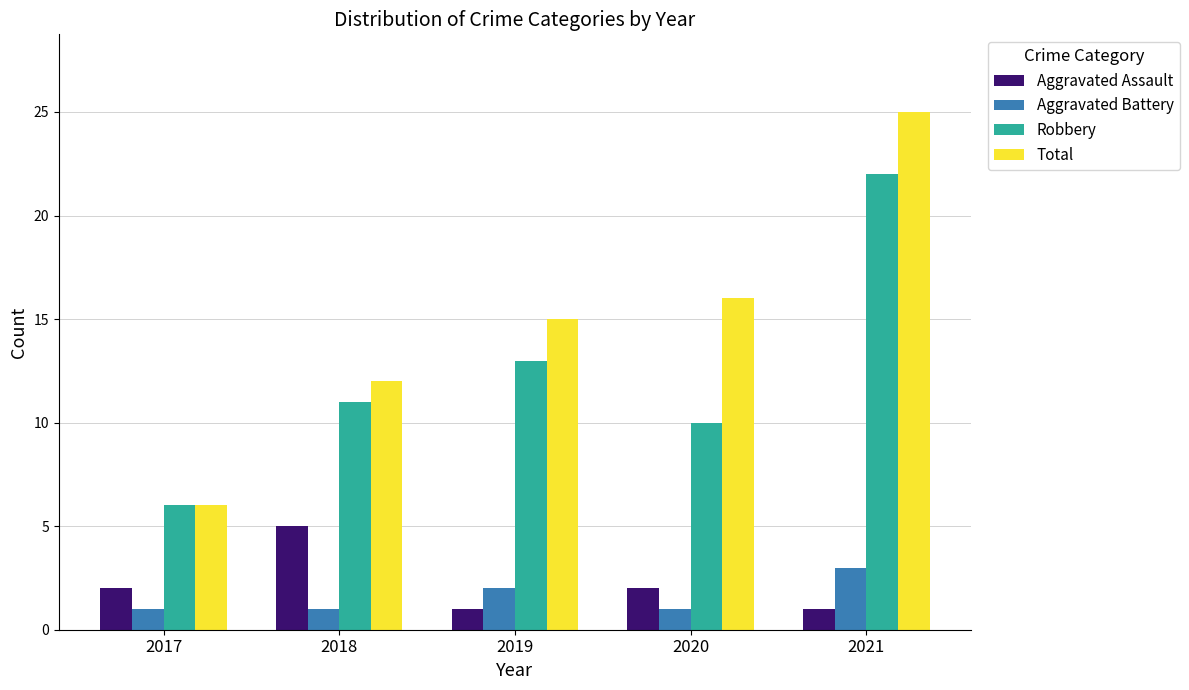

What is the value of the Aggravated Assault bar at the 1st from the left?

2